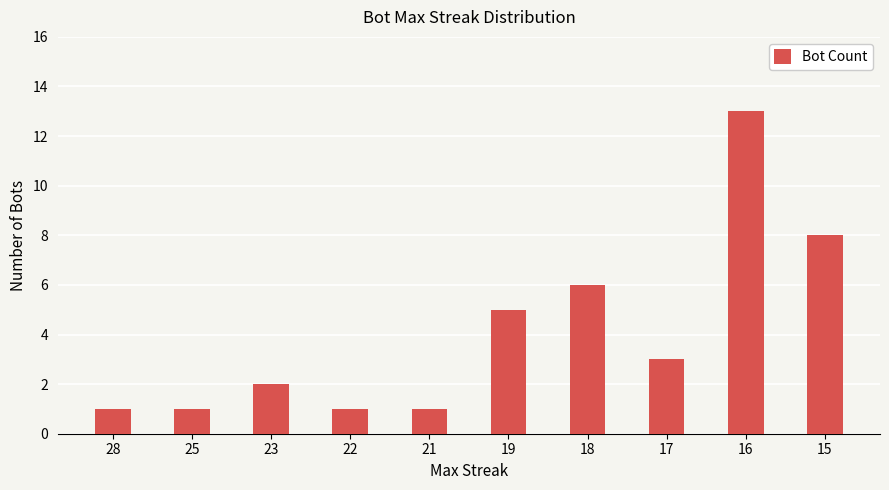

What is the smallest value displayed?

1